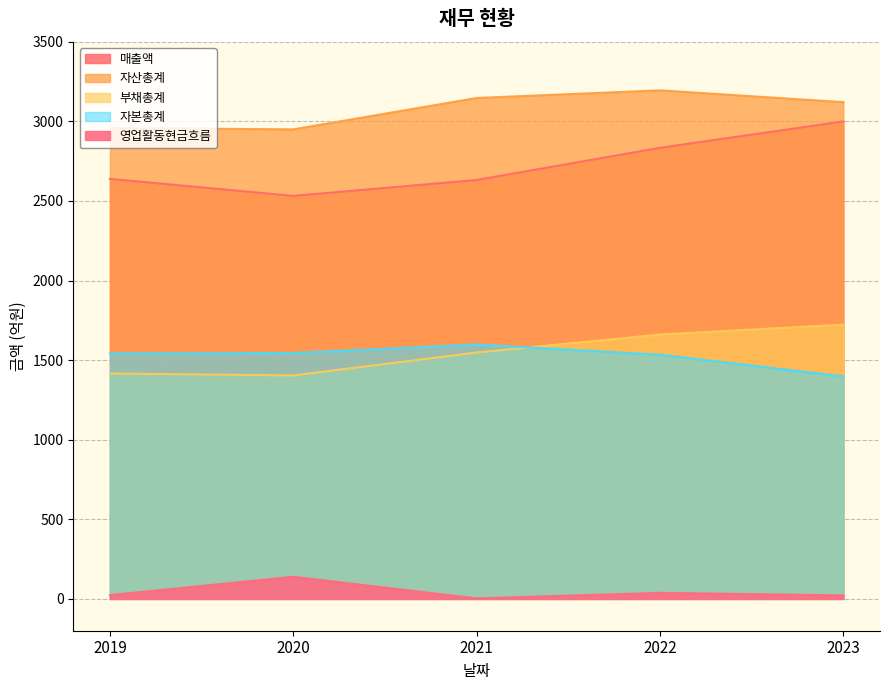

What is the maximum value for 자산총계?

3195